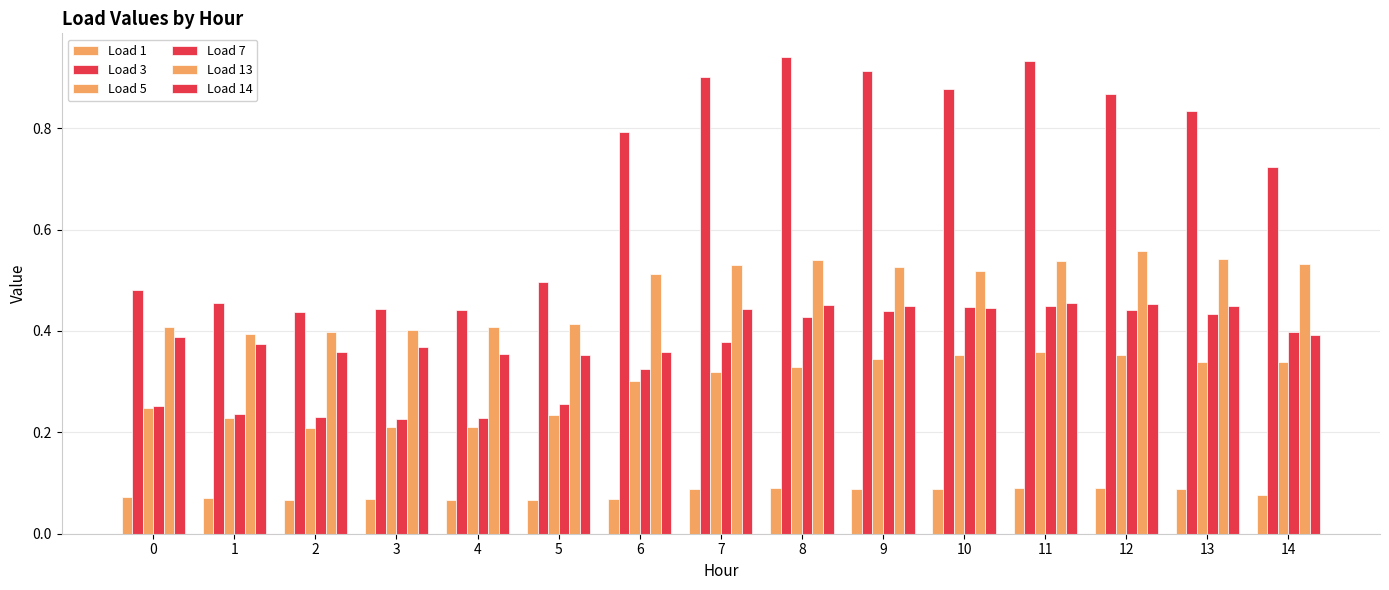

What is the difference between the Load 13 values at 1 and 12?

0.2